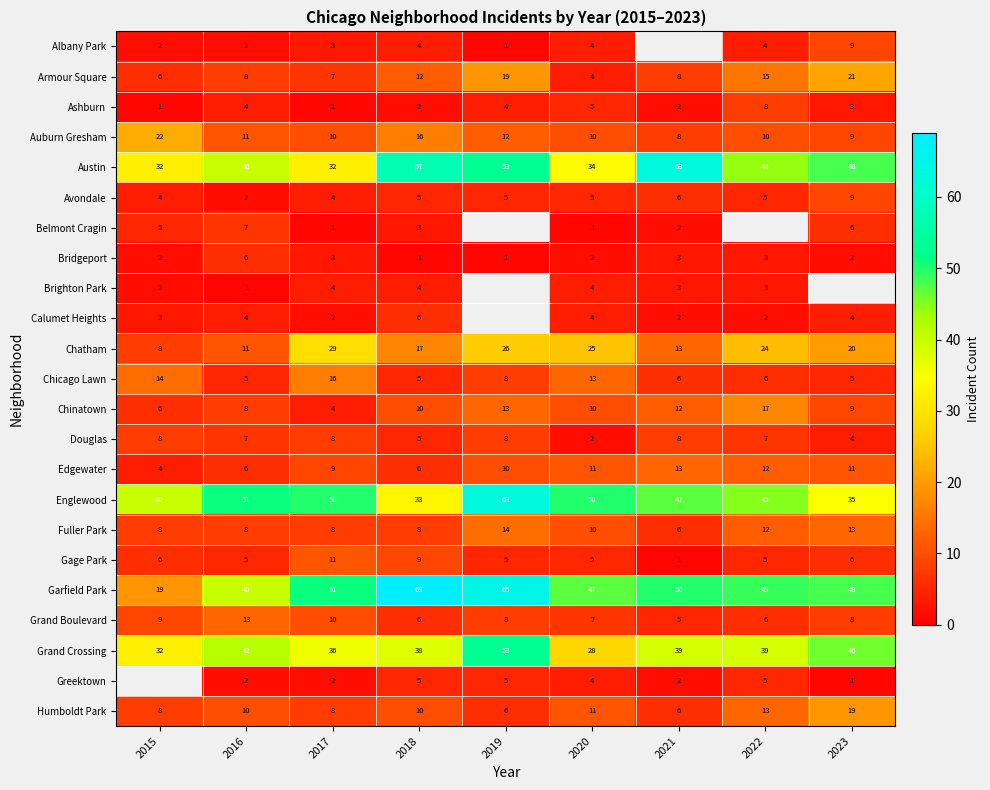

The value of Englewood at 2018 is 17. True or false?

False